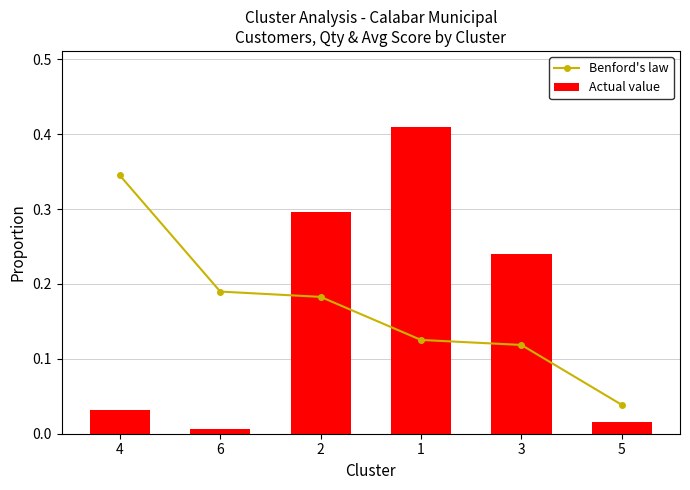

True or false: Benford's law has a value of 0.1 at 1.

True